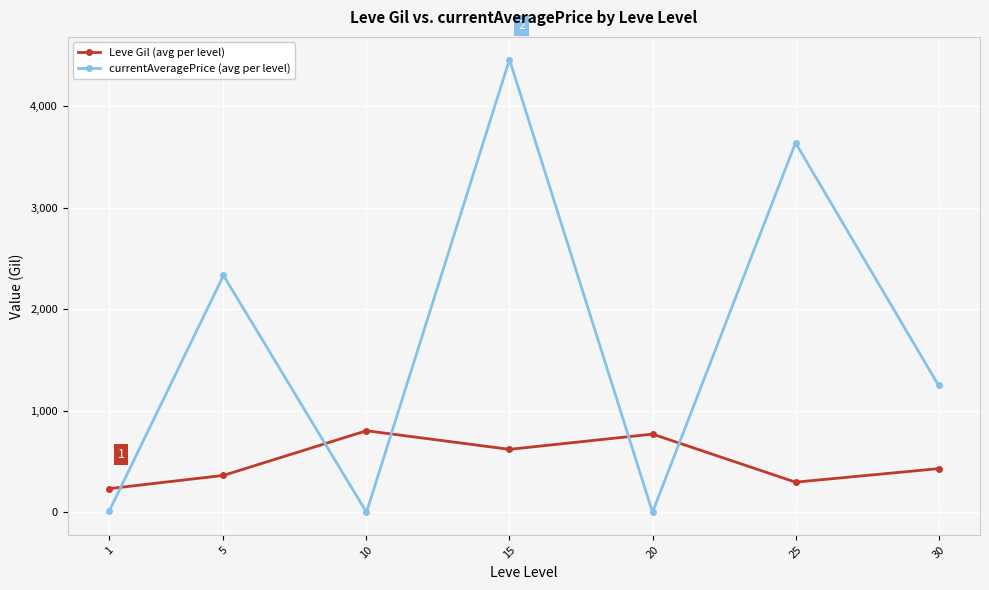

What is the greatest value displayed?

4461.0